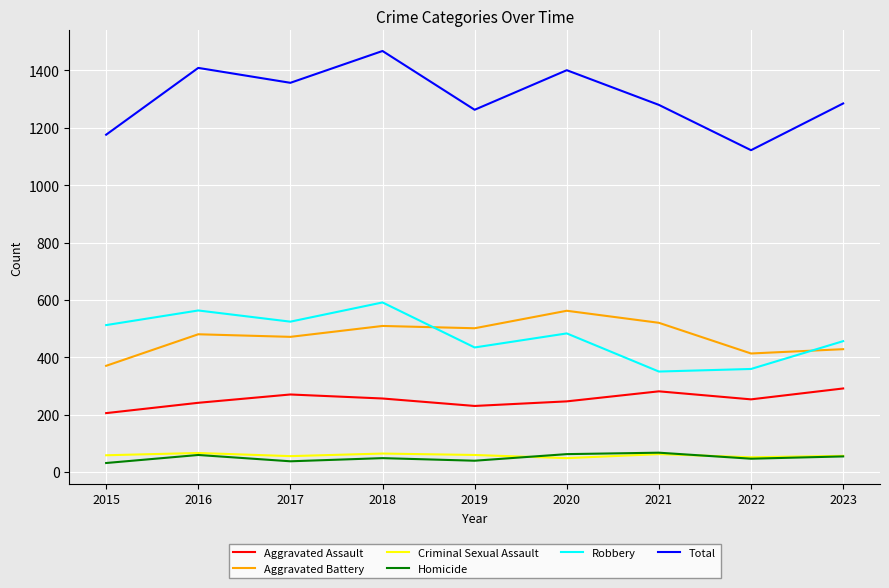

What is the sum of the Criminal Sexual Assault values at 2020 and 2019?

107